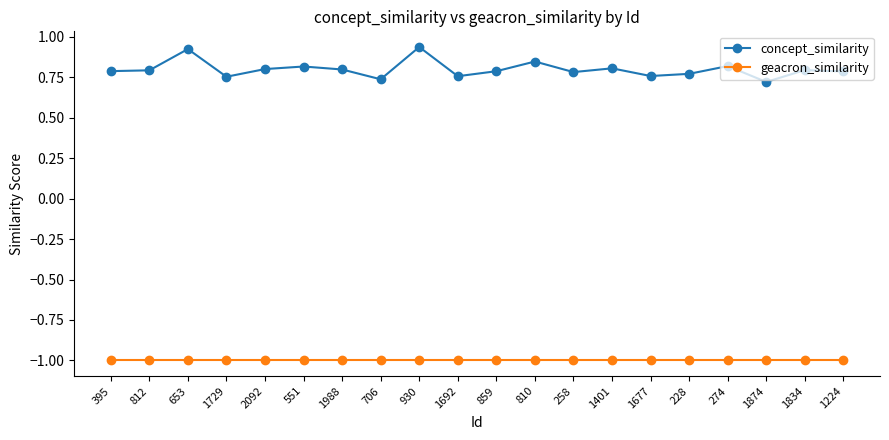

Count the concept_similarity values in the range 0 to 1.

20